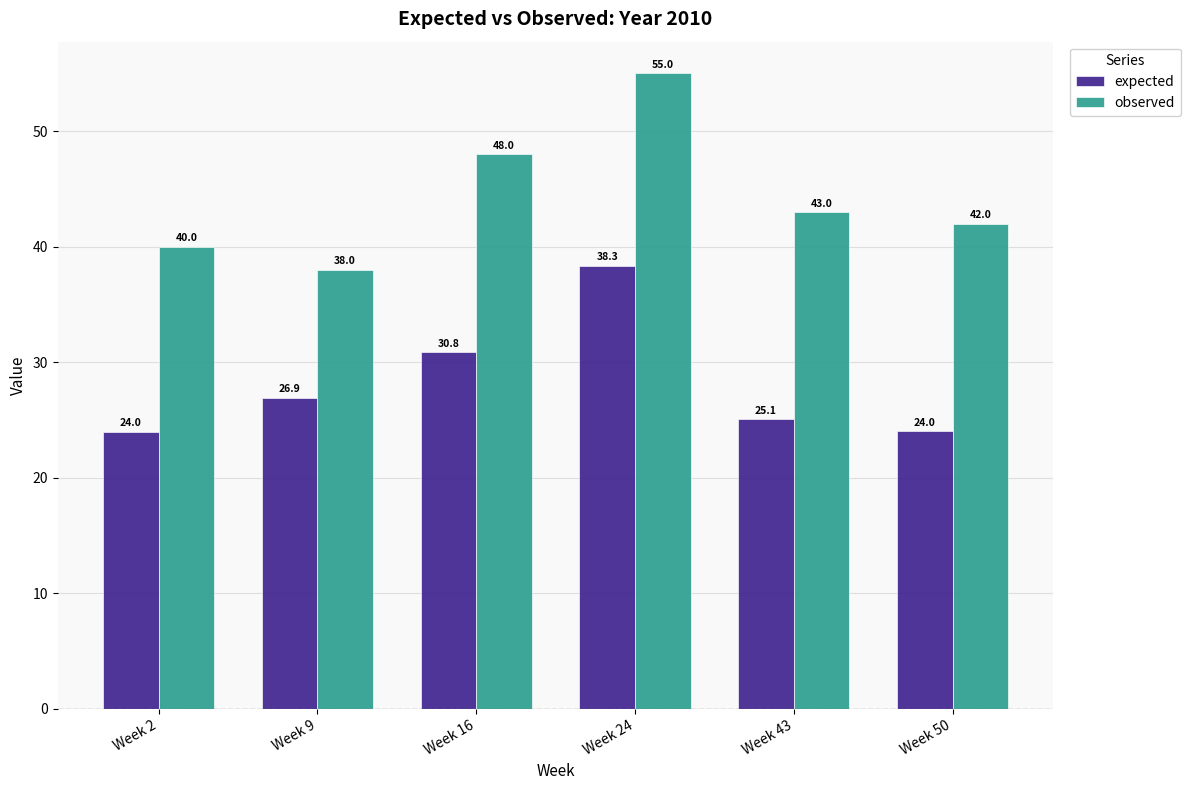

What is the lowest value of the expected series?

24.0